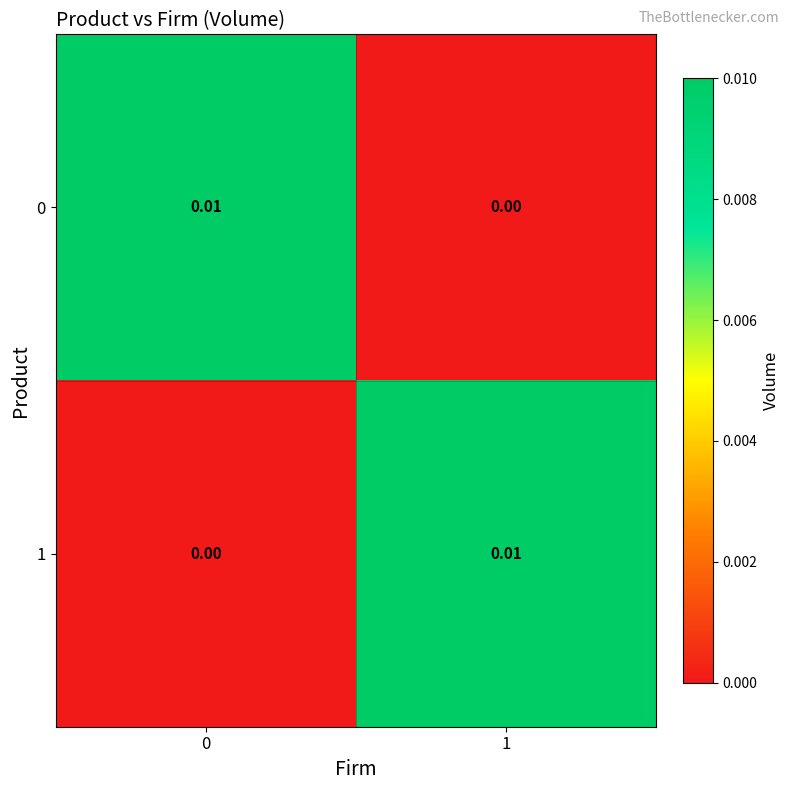

How many distinct data groups are displayed?

2